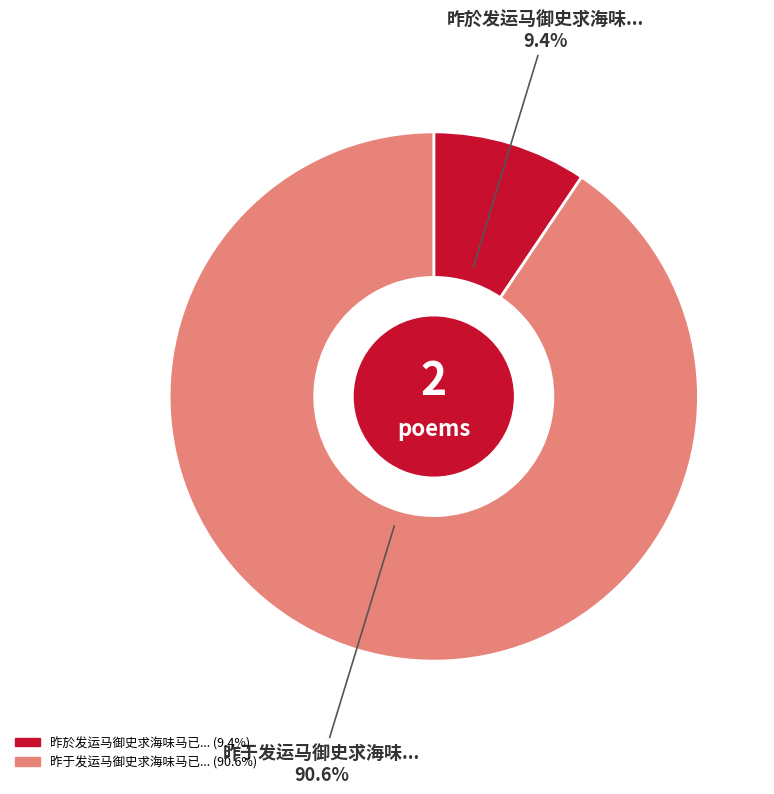

Is there a majority slice in this chart?

Yes